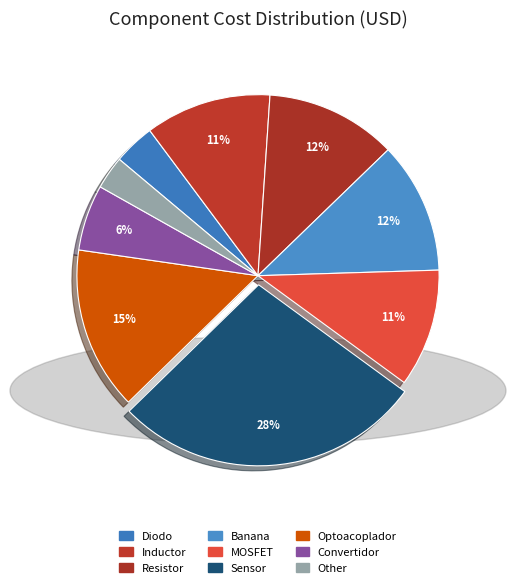

Is there any slice that represents more than half of the pie?

No